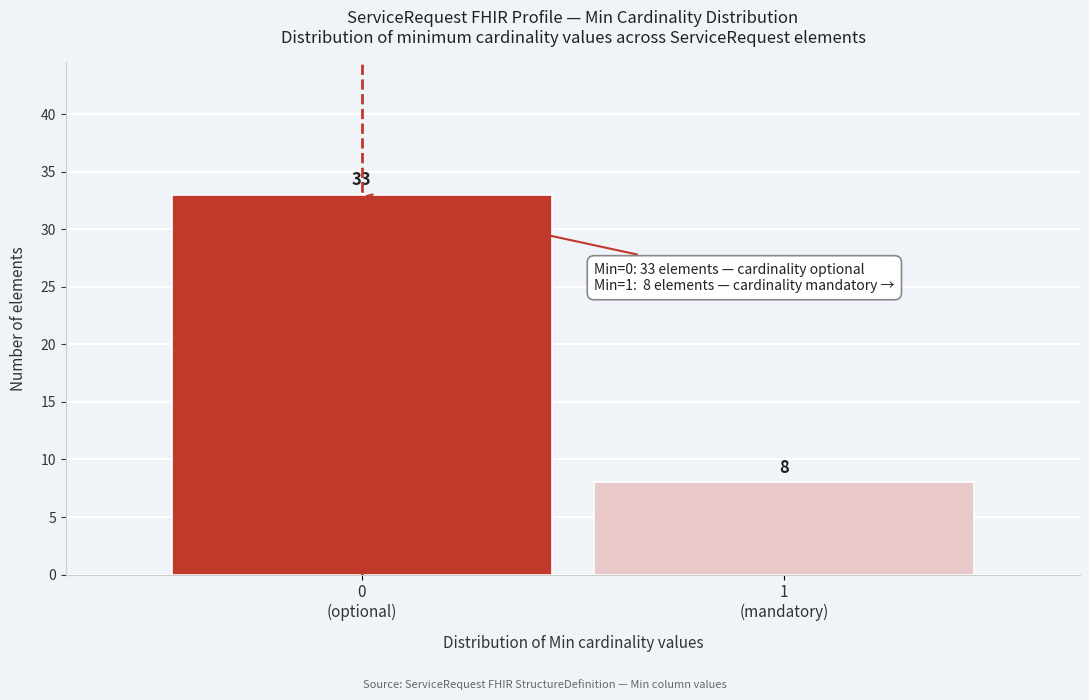

Reading right to left, transcribe all the data shown in this chart.

8	33